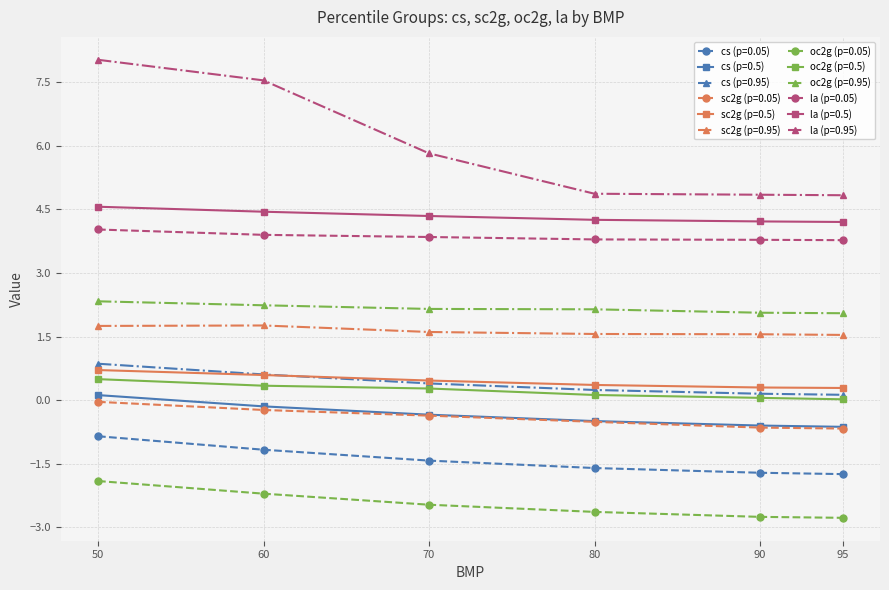

Which series has the widest spread of values?

la (p=0.95)